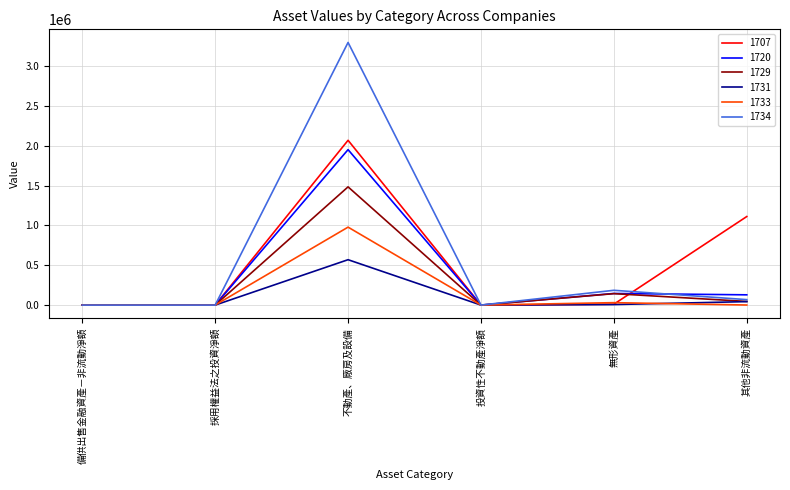

What is the difference between the maximum and minimum values in the 1733 series?

978198